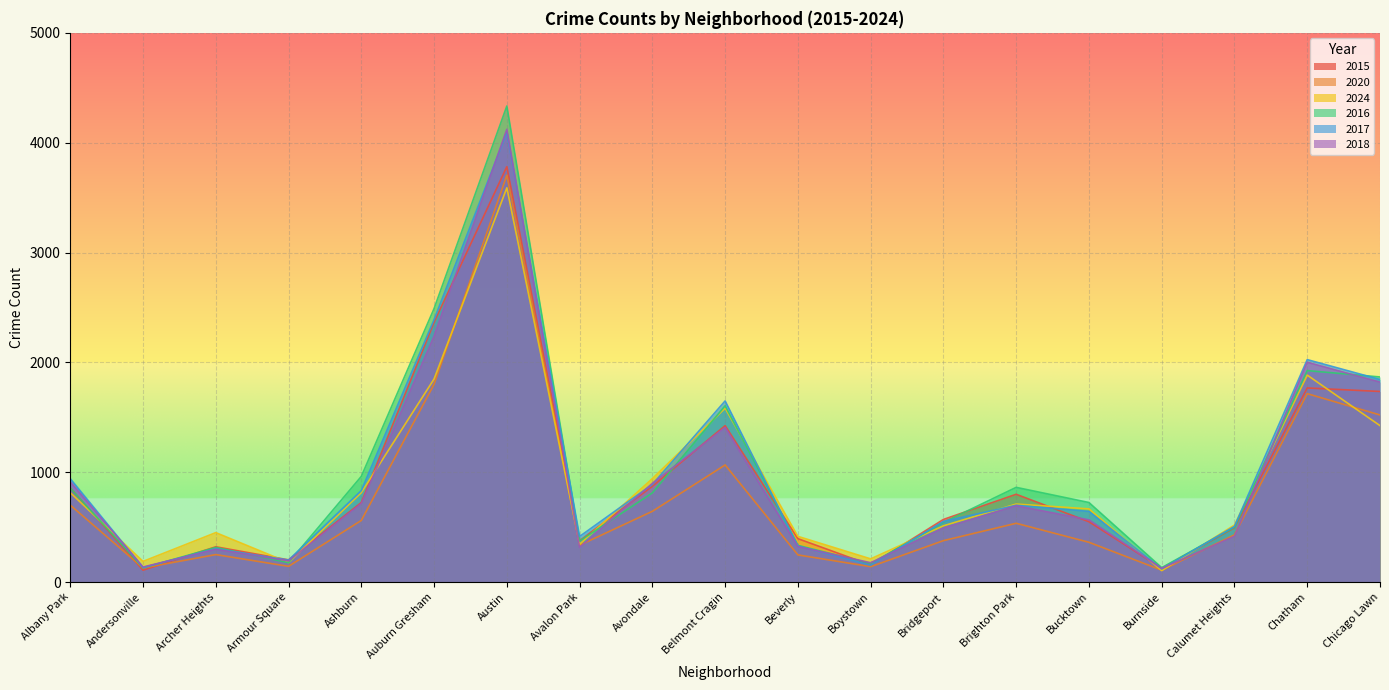

What is the greatest value displayed?

4334